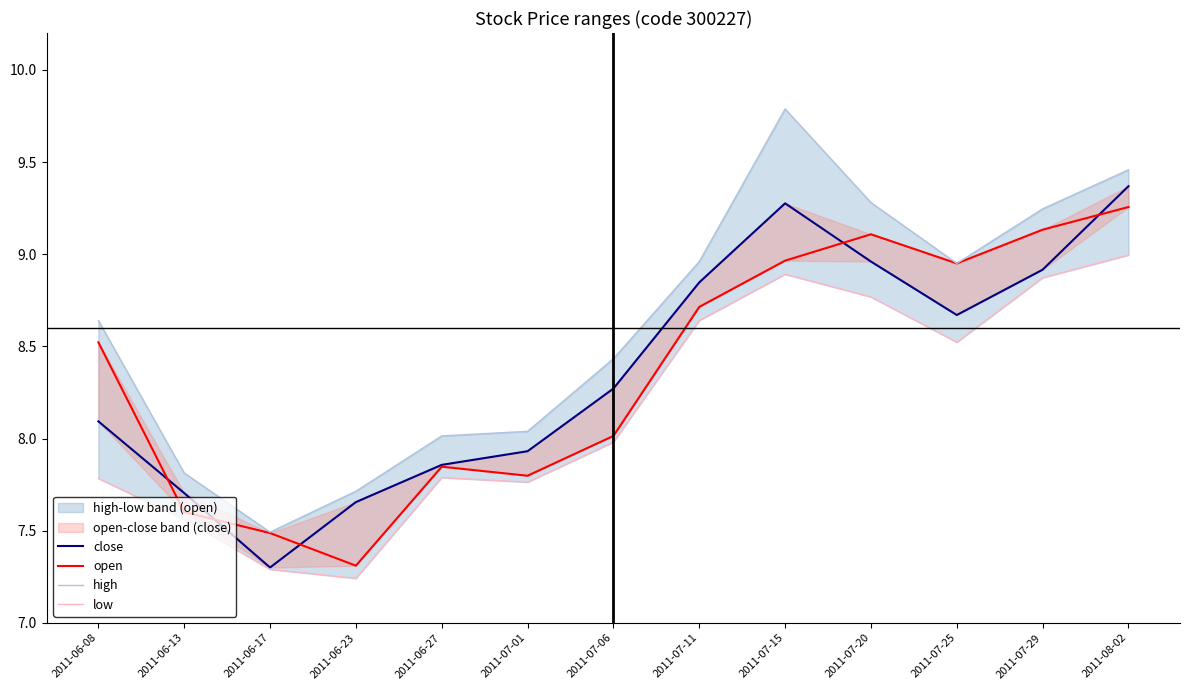

The high series shows 2.8 at 2011-07-11. True or false?

False